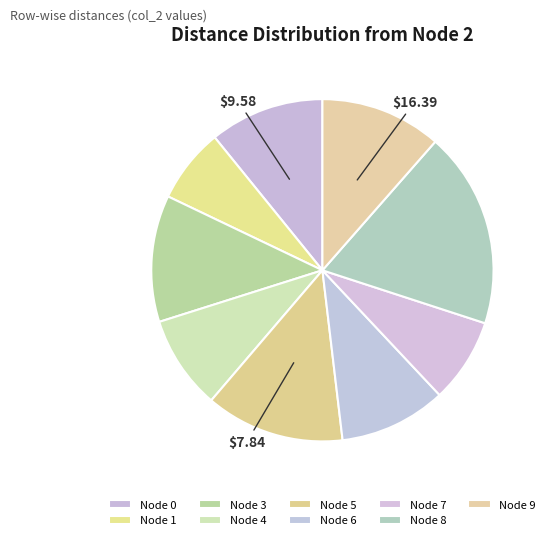

How many segments does this pie chart have?

9